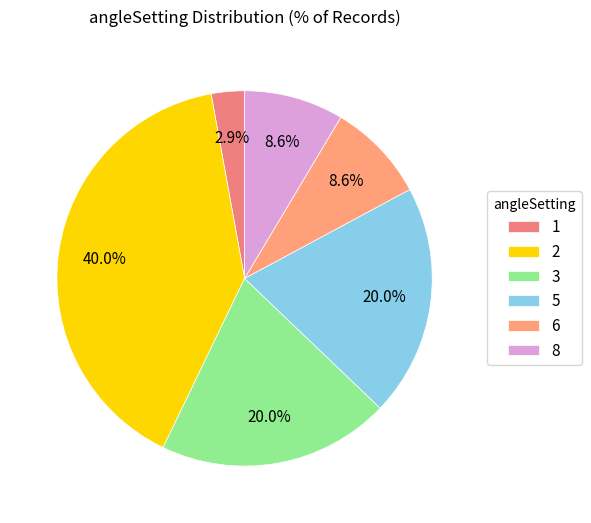

How many slices are in this pie chart?

6